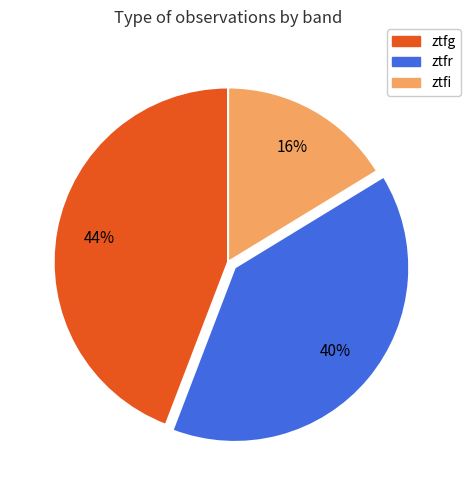

To the nearest percent, what is the combined percentage of ztfi and ztfg?

60%